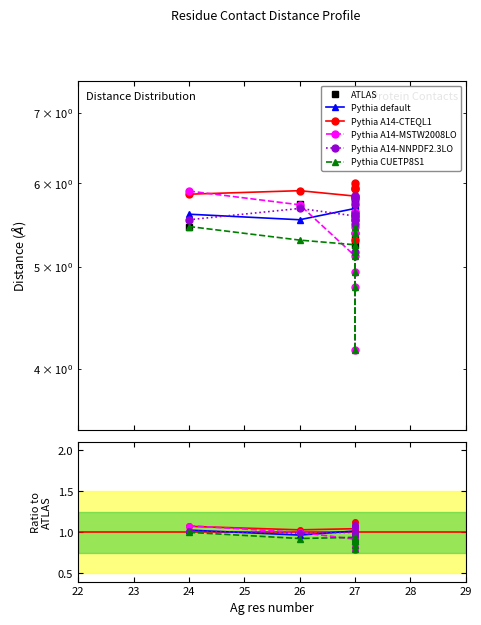

Reading left to right, what are all the values shown in this chart?

ATLAS: 5.5	5.7	5.6	5.7	5.8	5.3	5.2	5.8	5.8	6.0
Pythia default: 5.6	5.5	5.7	5.4	5.6	5.7	5.5	5.6	5.2	5.8
Pythia A14-CTEQL1: 5.9	5.9	5.8	5.5	5.9	6.0	5.3	5.6	5.4	5.9
Pythia A14-MSTW2008LO: 5.9	5.7	5.1	4.9	4.8	4.2	5.6	5.5	5.4	5.6
Pythia A14-NNPDF2.3LO: 5.5	5.7	5.6	5.5	5.2	5.8	5.6	5.8	5.5	5.7
Pythia CUETP8S1: 5.5	5.3	5.2	5.1	4.9	4.8	4.2	5.4	5.2	5.5